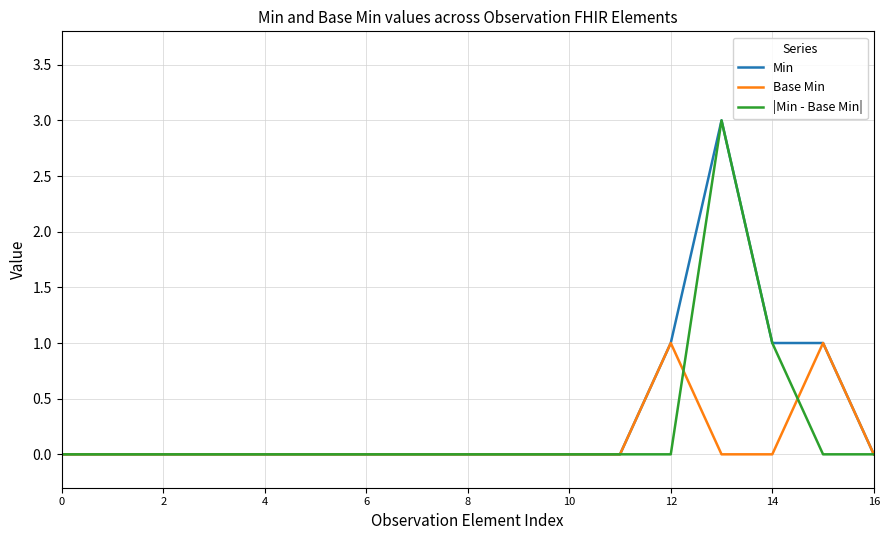

How many lines are shown in the chart?

3